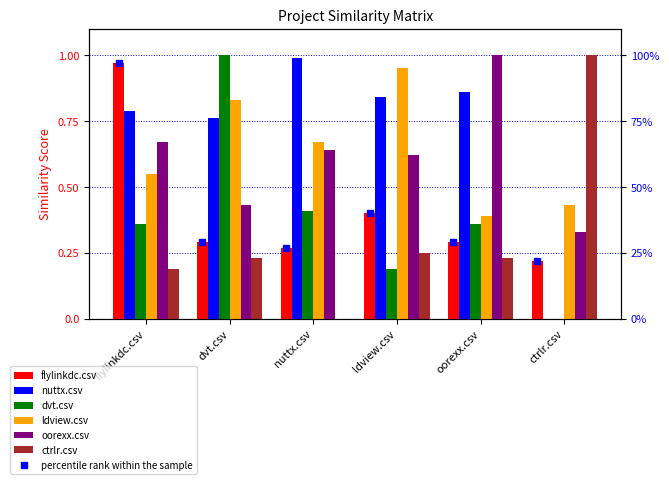

The value of ldview.csv at ldview.csv is 1.5. True or false?

False